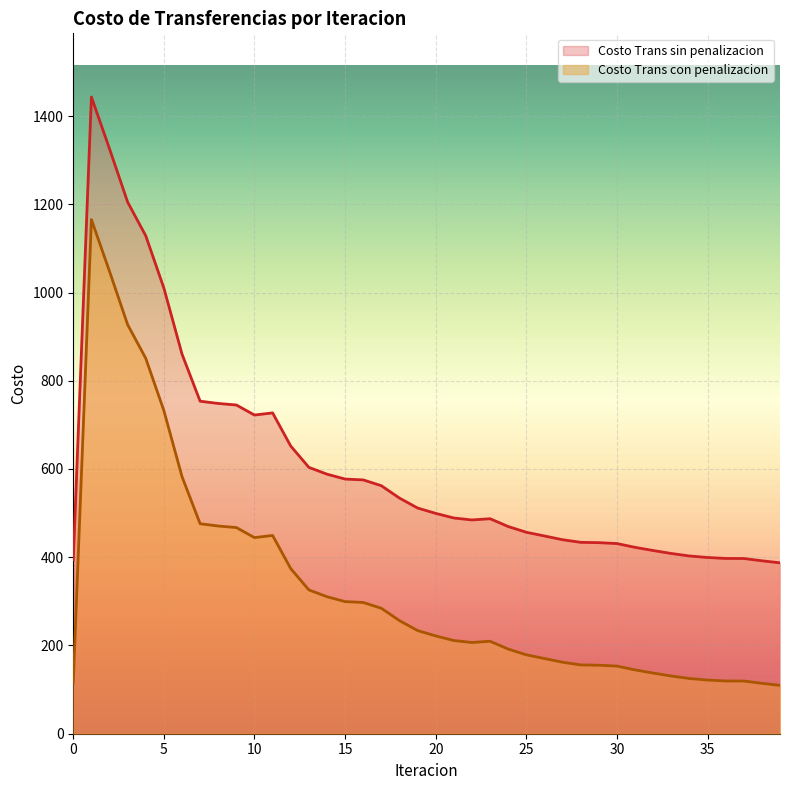

The Costo Trans sin penalizacion series shows 745.0 at 9. True or false?

True